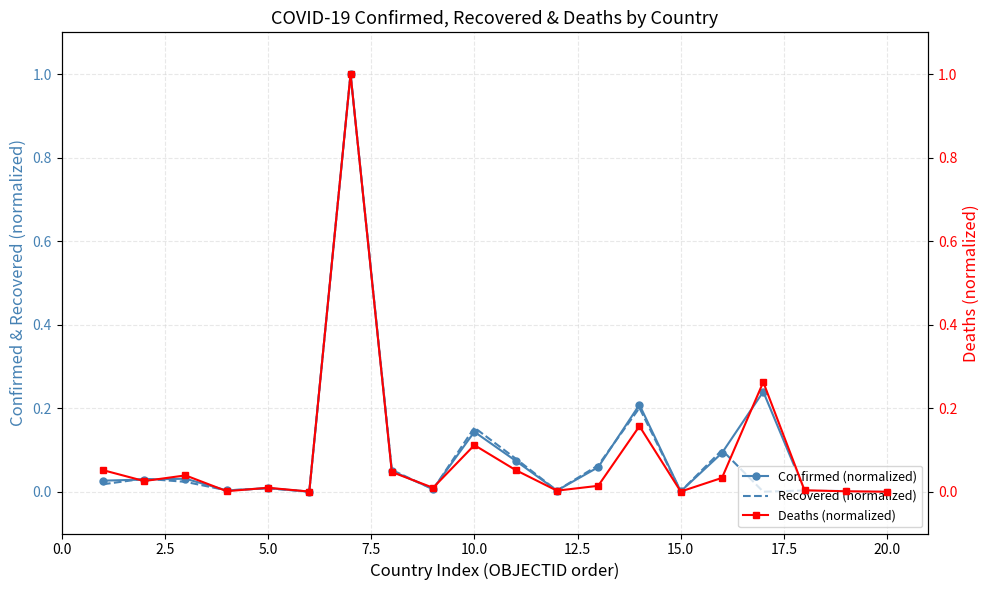

What position from the left is 15.0?

7